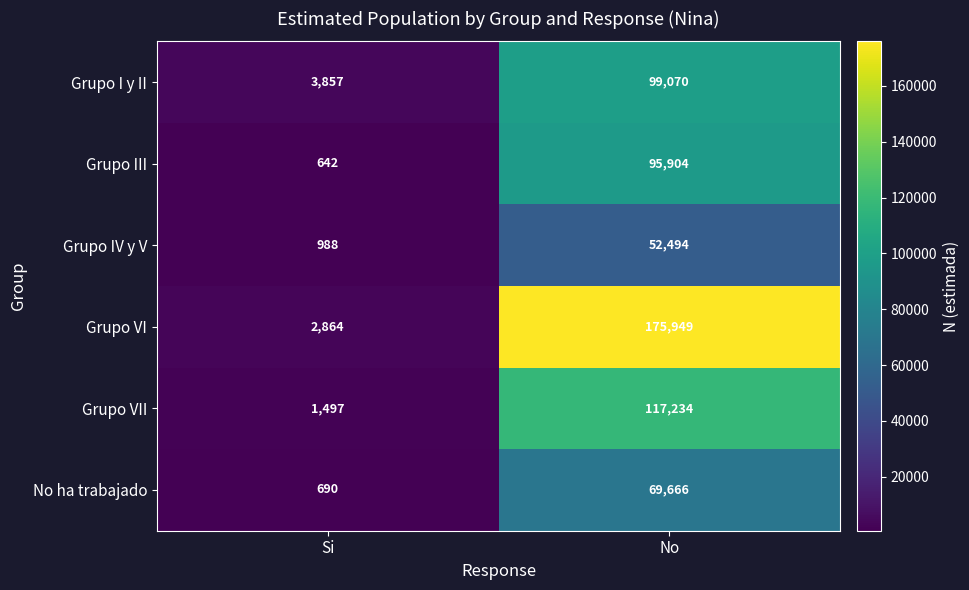

What is the difference between the highest and lowest values at No?

123455